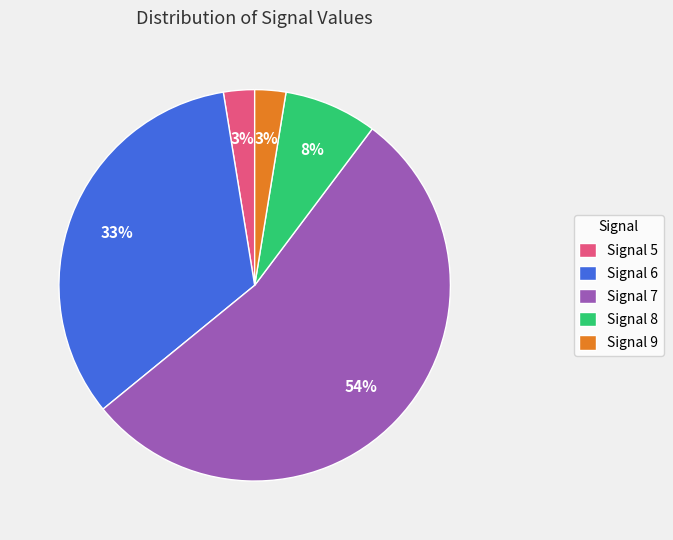

Which category accounts for the majority?

Signal 7